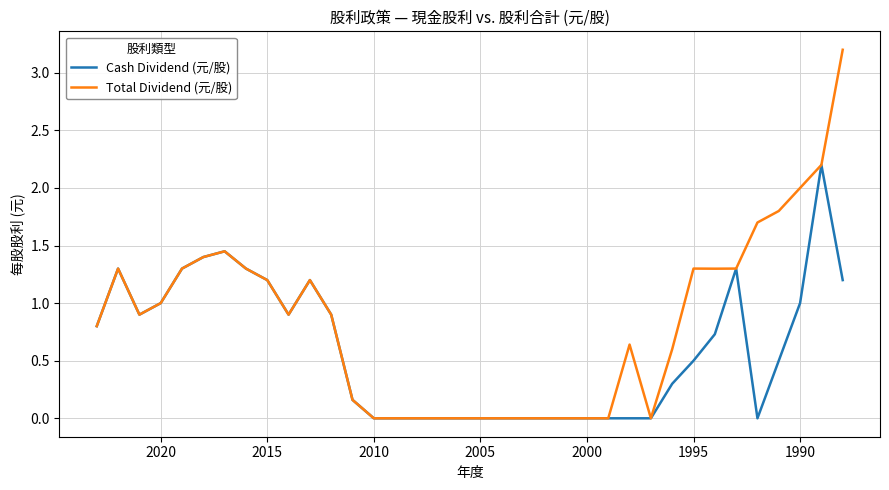

Is the value of Total Dividend (元/股) at 14 greater than the value of Cash Dividend (元/股) at 2005?

No